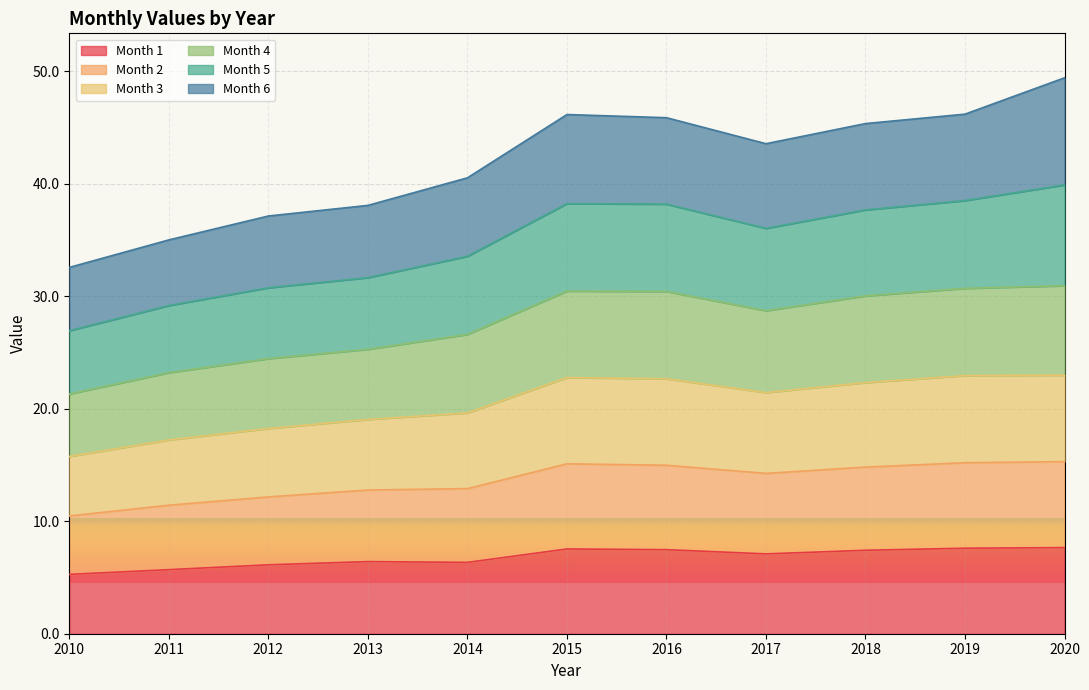

Which series changed the most between 2016 and 2019?

Month 4